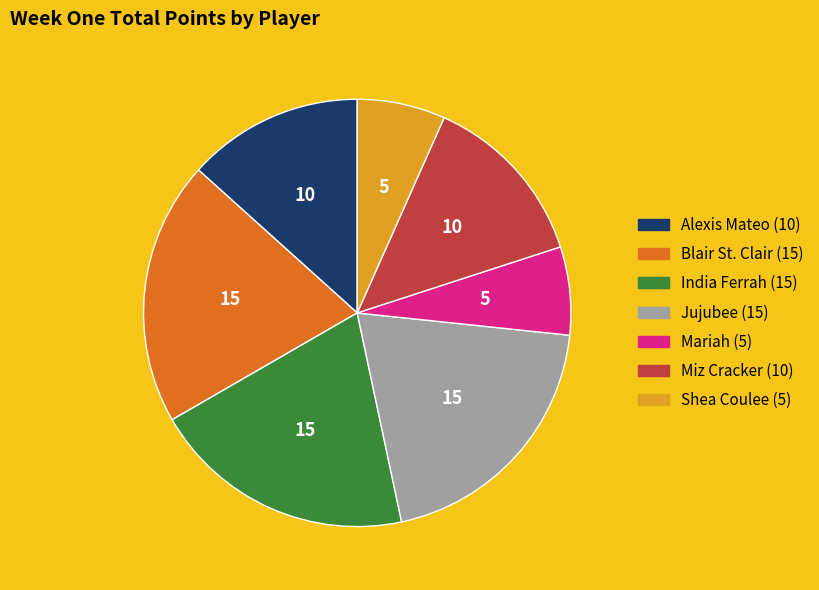

Is there any slice that represents more than half of the pie?

No